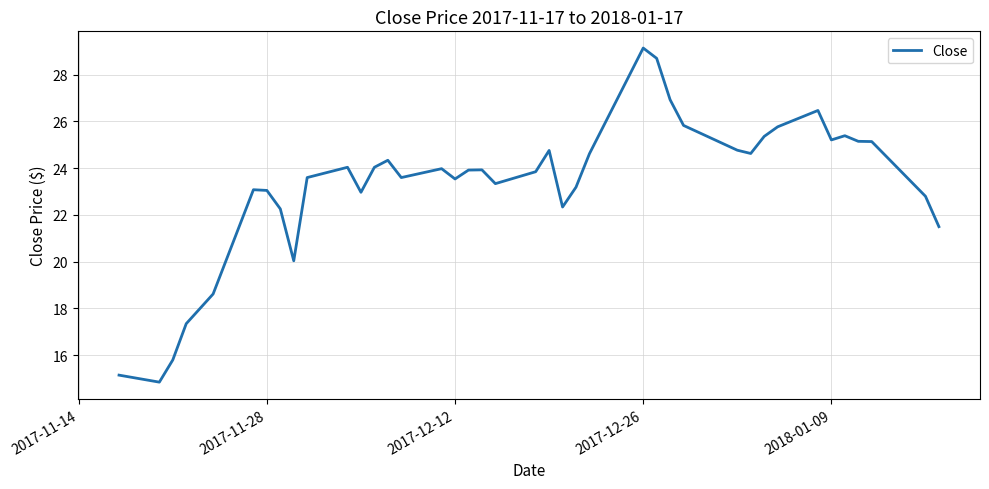

Does the chart display data point markers on the line(s)?

No